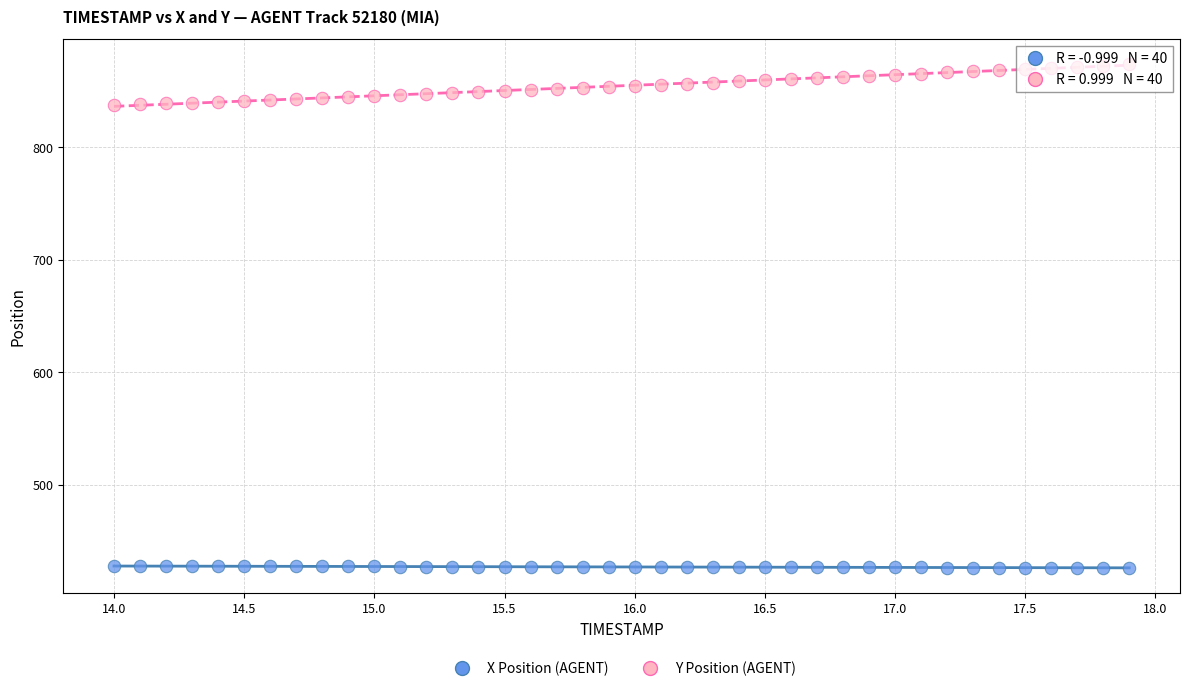

Across all data points, what is the range of X values (max minus min)?

3.9